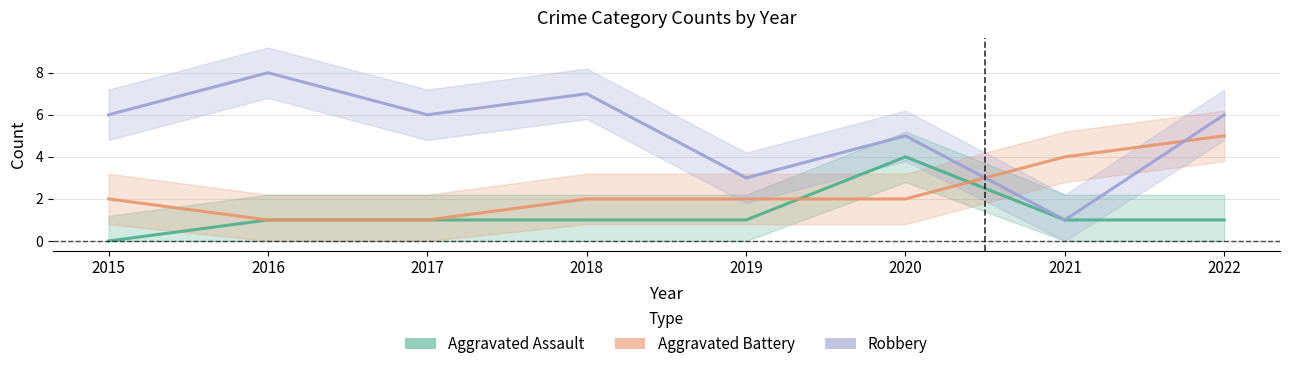

Rank the series by their maximum value, from highest to lowest.

Robbery, Aggravated Battery, Aggravated Assault